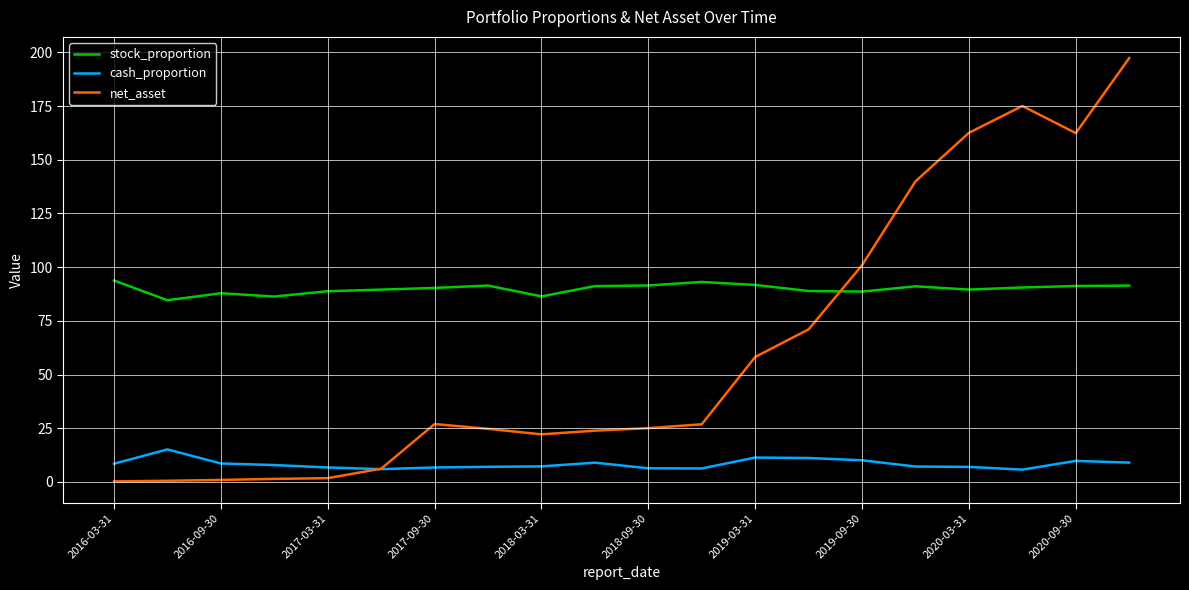

How many lines are shown in the chart?

3